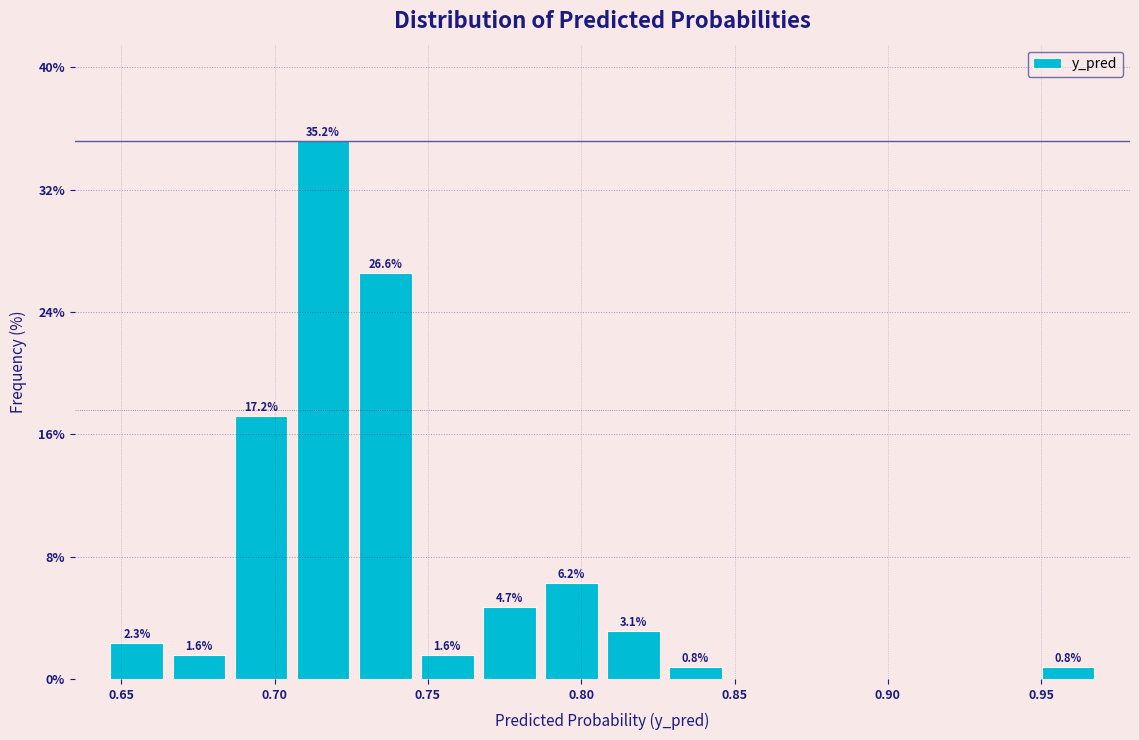

Over which range of the x-axis is the bar tallest?

0.705 to 0.725